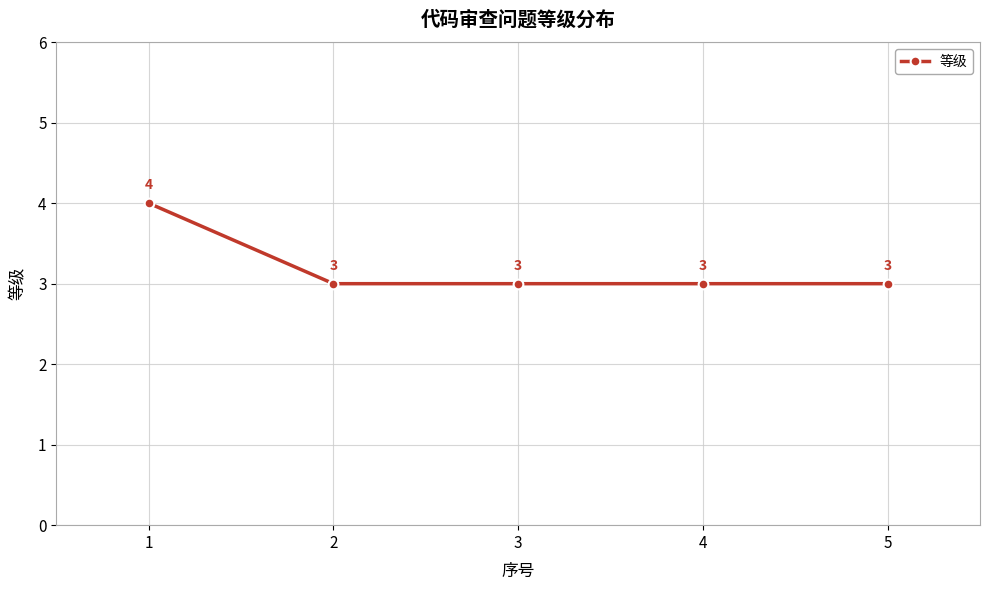

What is the minimum value shown in the chart?

3